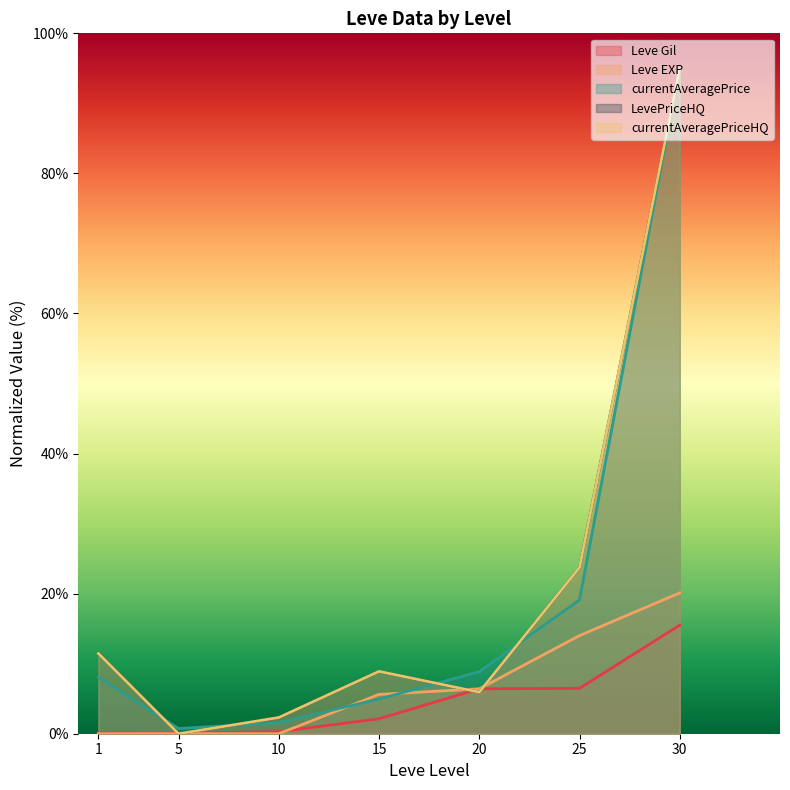

The value of LevePriceHQ at 30 is 95.0. True or false?

True